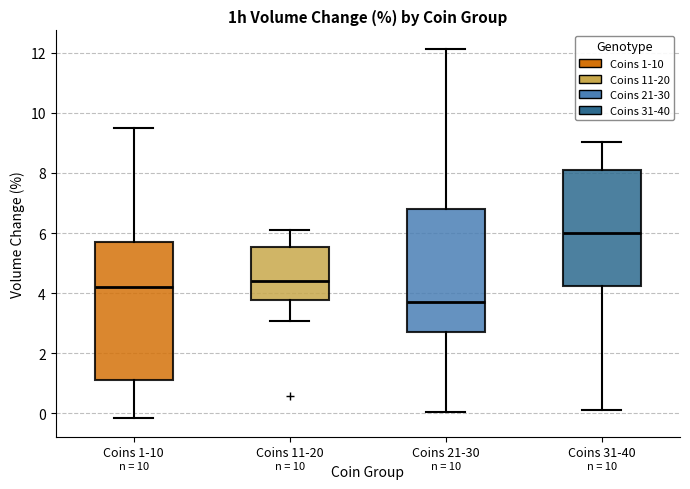

Which box has the lowest median line?

Coins 21-30